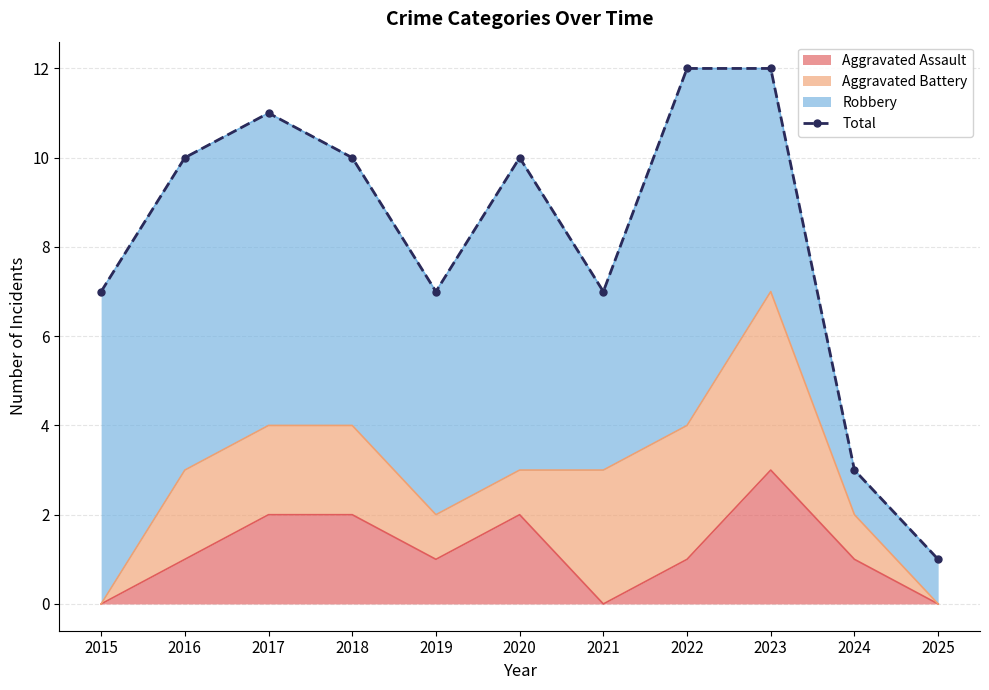

What is the value of the 3rd point from the left?

11